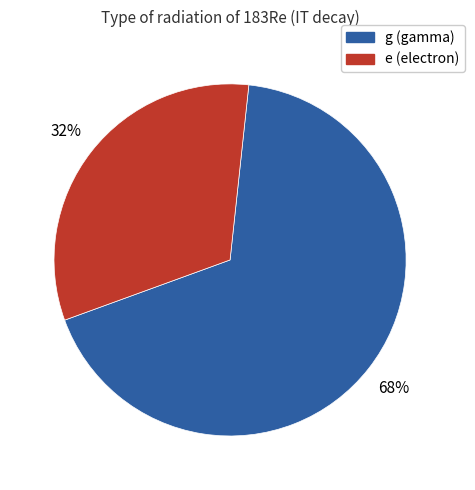

To the nearest percent, what portion does e represent?

32%